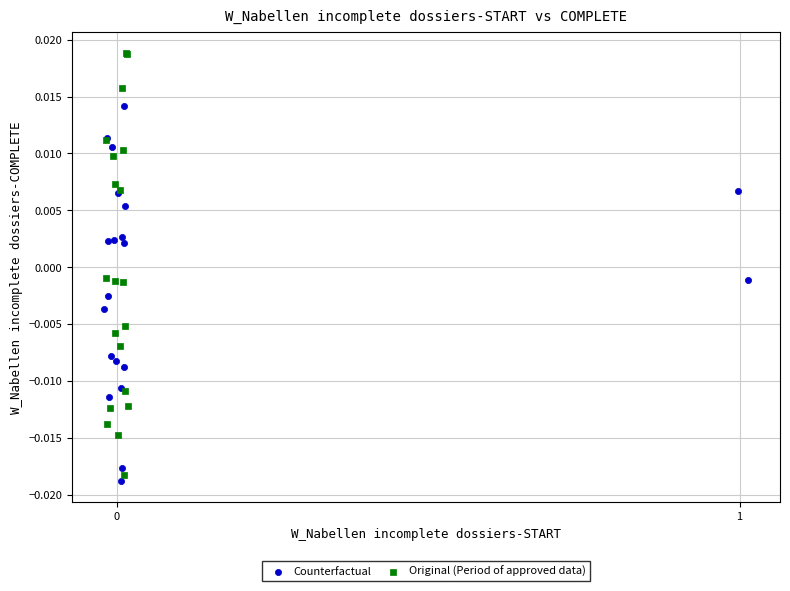

Which series contains the lowest Y value?

Counterfactual